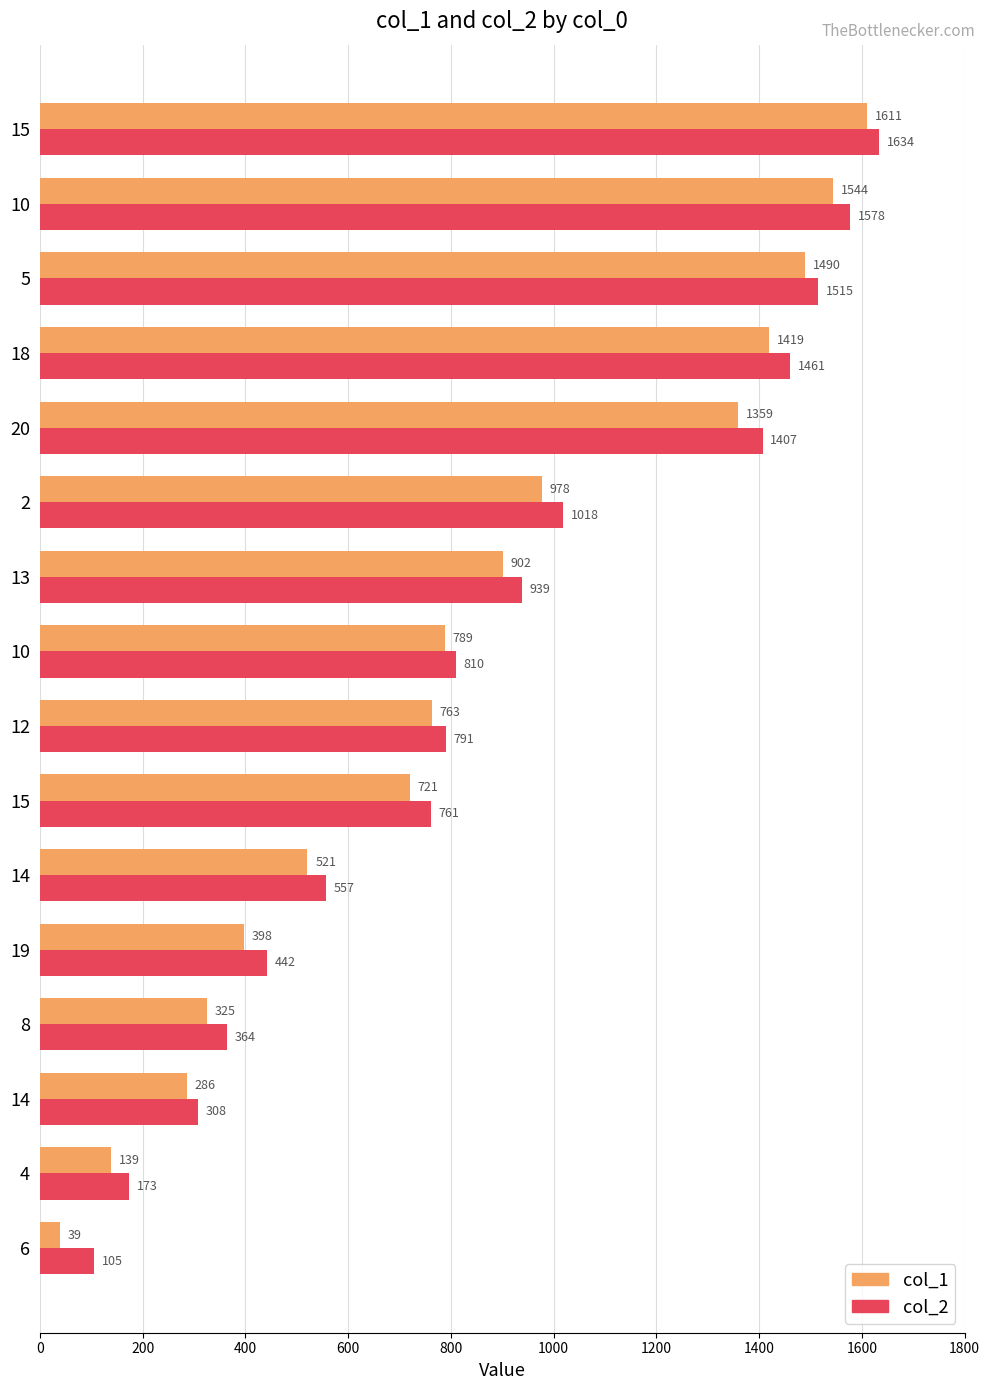

Count the number of categories in the chart.

16